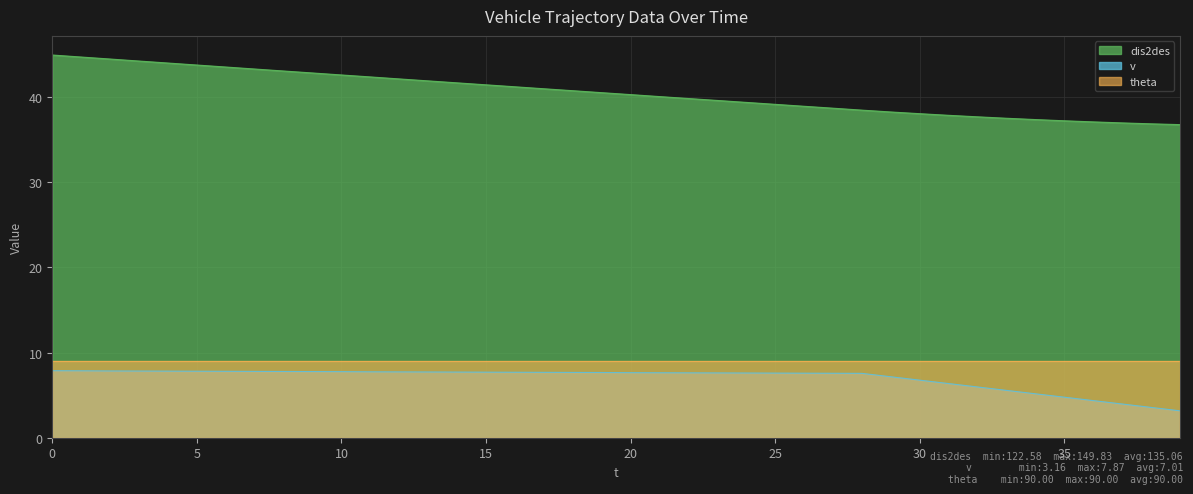

True or false: v and dis2des cross at least once.

False